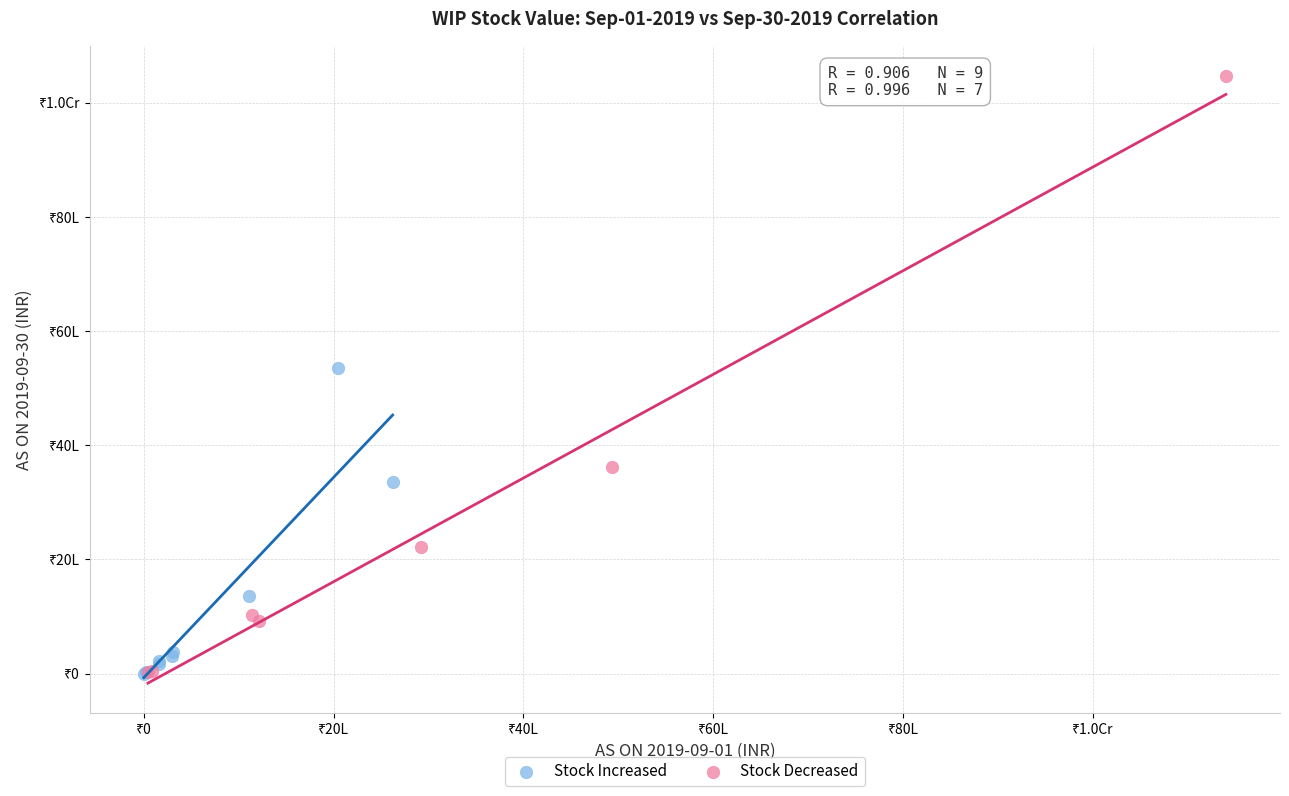

What are all the series names shown in the legend?

Stock Increased, Stock Decreased